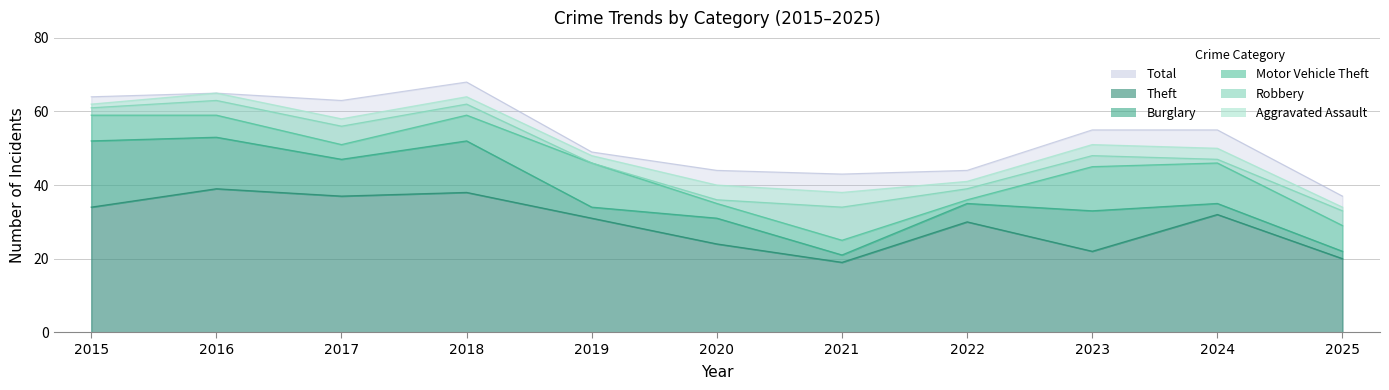

Between 2018 and 2019, which series saw the biggest shift?

Total